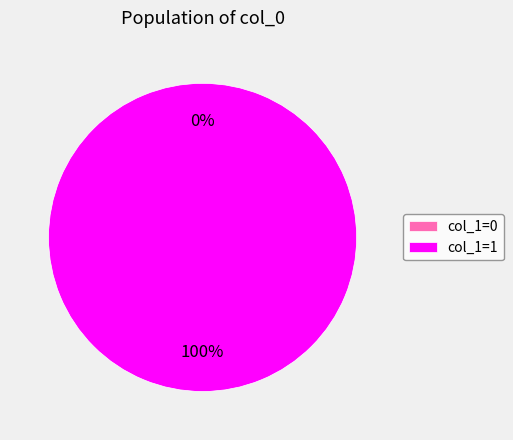

How many segments does this pie chart have?

2